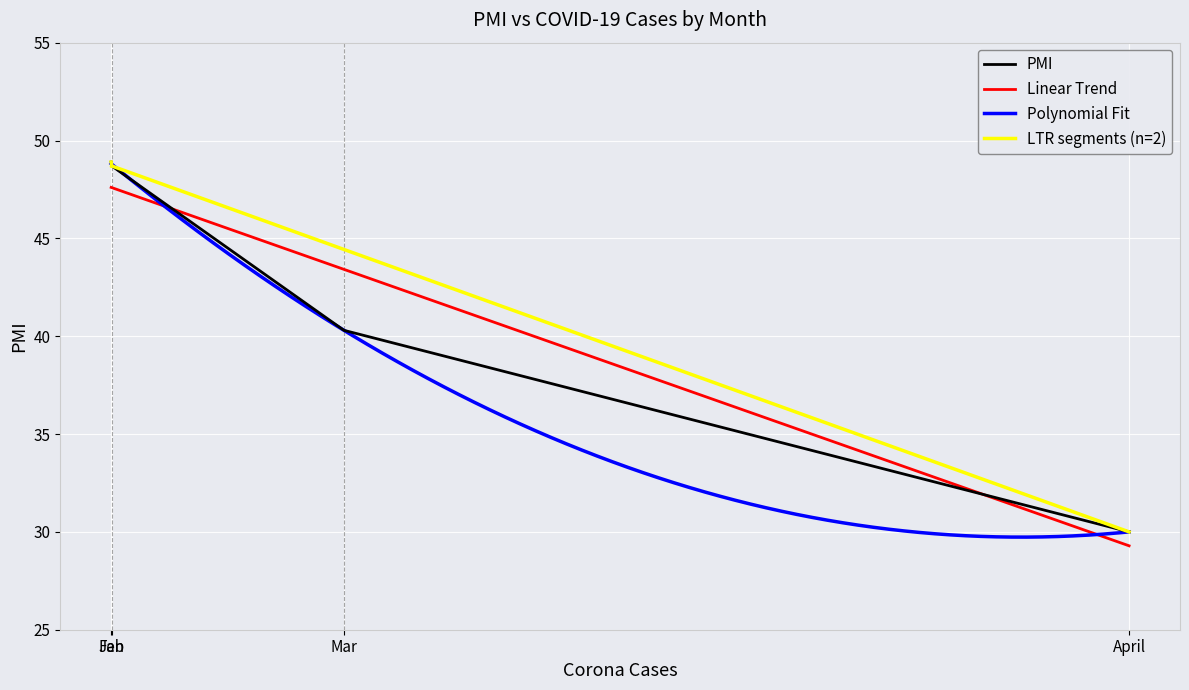

Reading left to right, transcribe all the data shown in this chart.

48.9	48.7	40.3	30.0